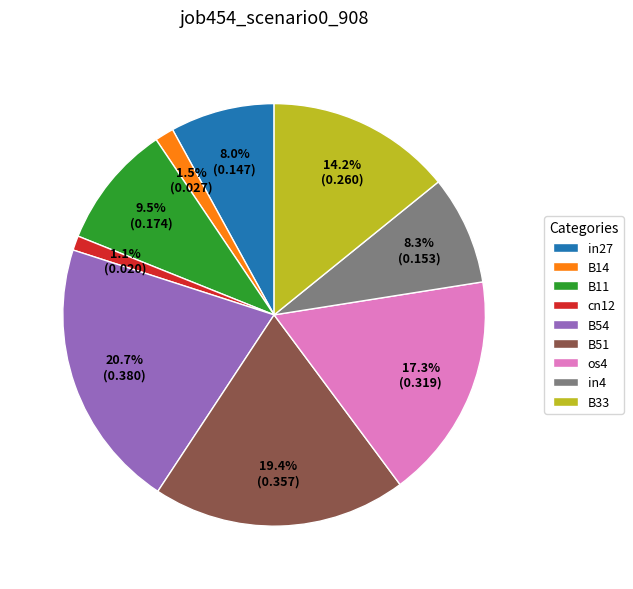

Which has a higher value, B54 or B33?

B54